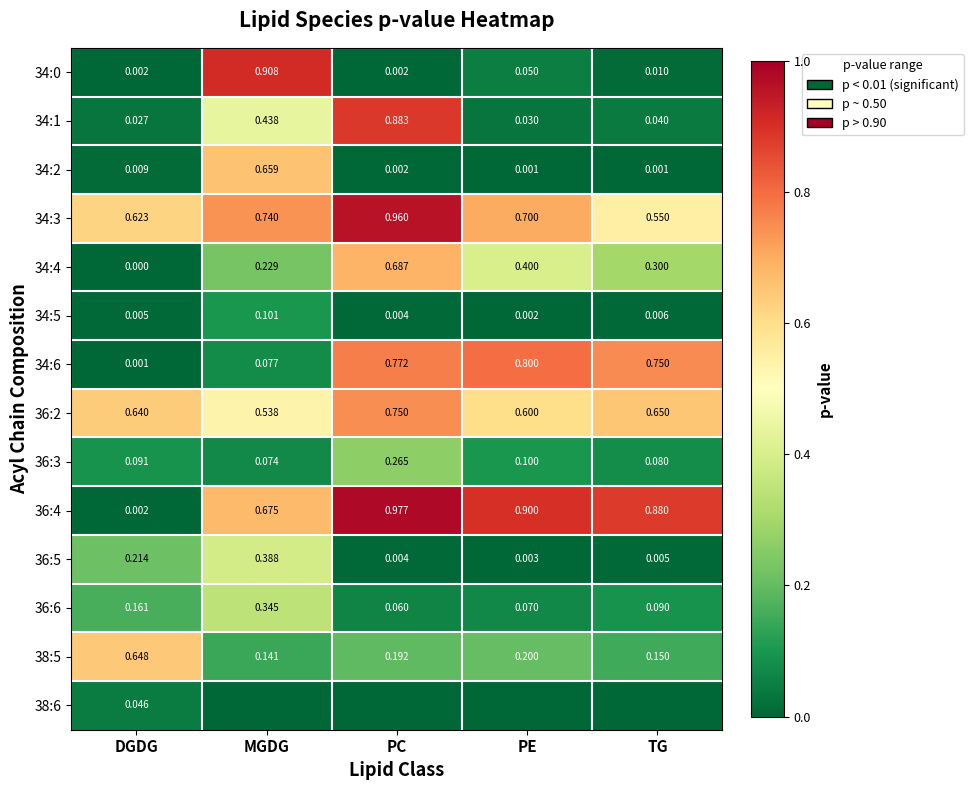

Which category has the lowest value in the 34:6 series?

DGDG